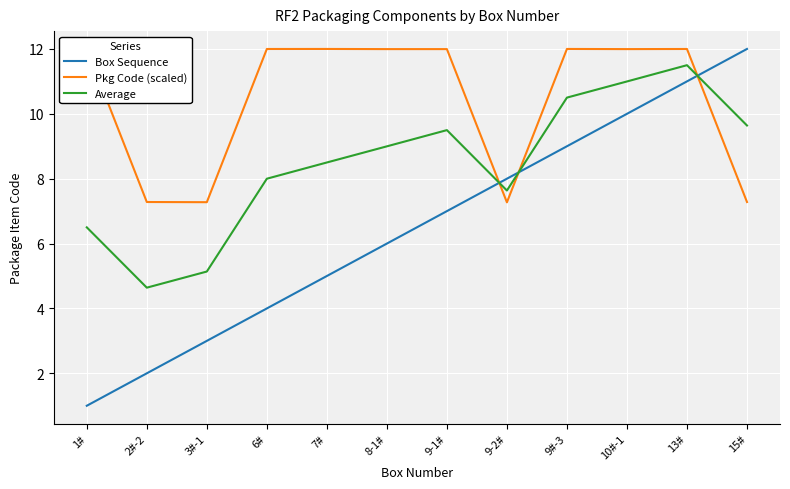

Which series changed the most between 9-1# and 9-2#?

Pkg Code (scaled)